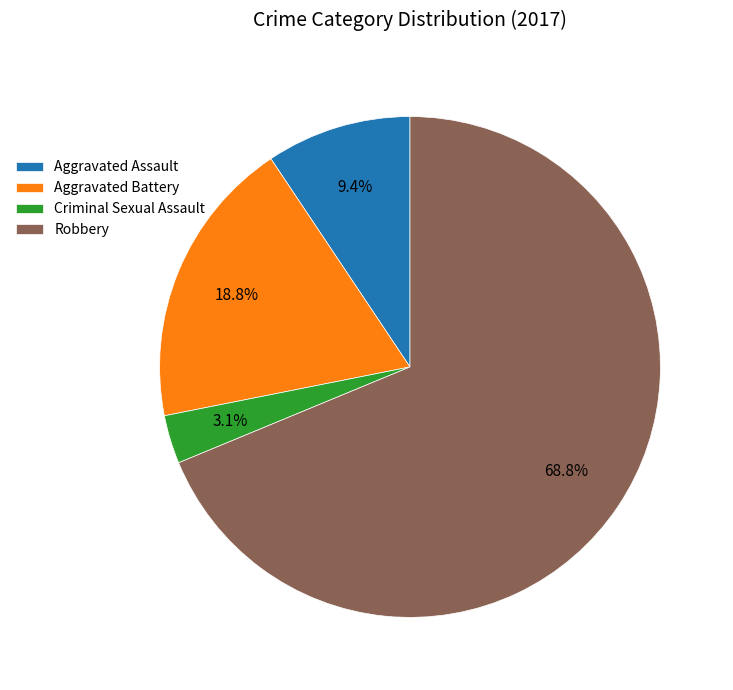

How much of the chart is everything except Criminal Sexual Assault?

96.9%